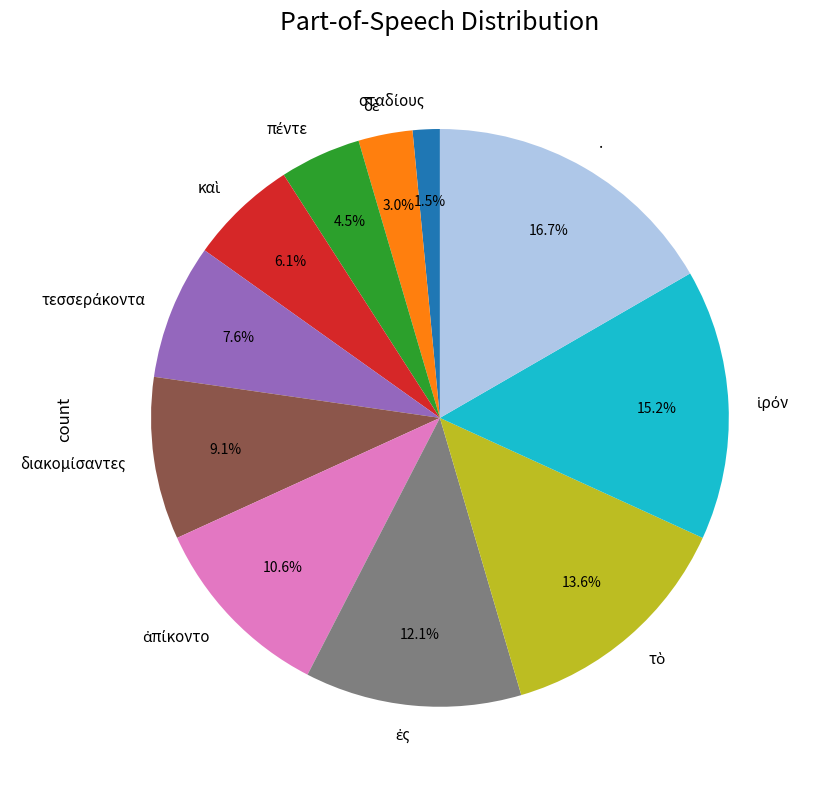

What portion of the pie excludes .?

83.3%